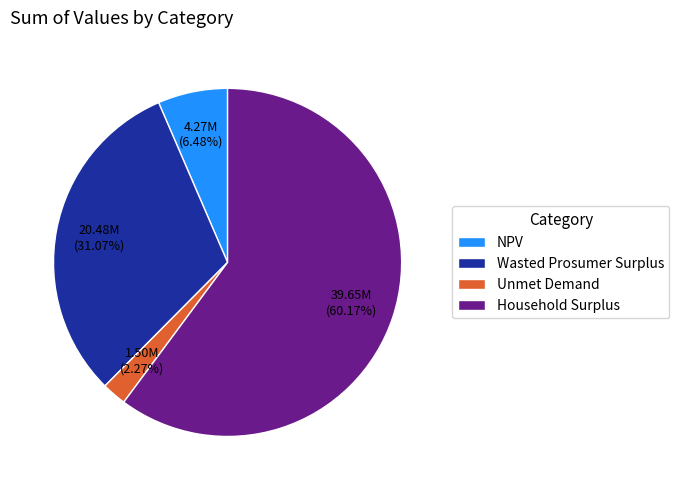

To the nearest percent, what is the difference between the largest and smallest slice percentages?

58%